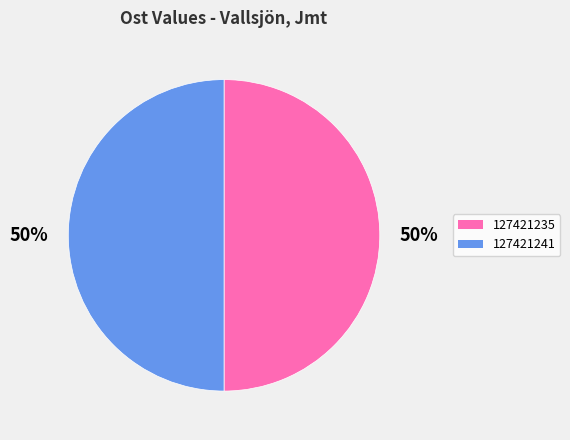

What is the ratio of the value at 127421235 to the value at 127421241?

1.0